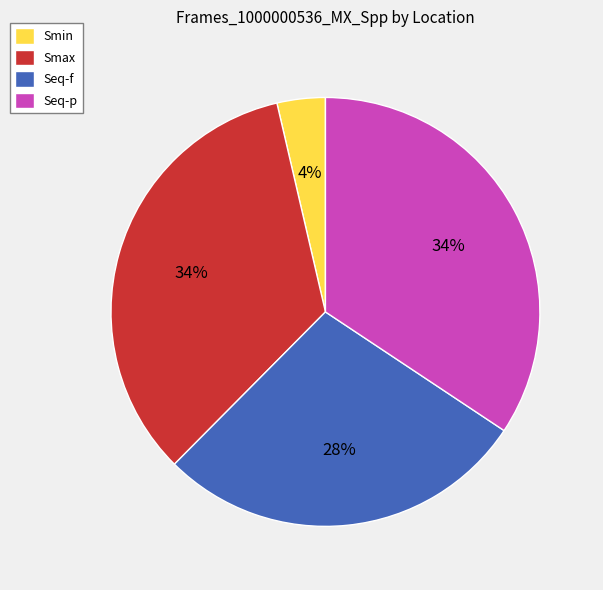

Which slice is the smallest?

Smin